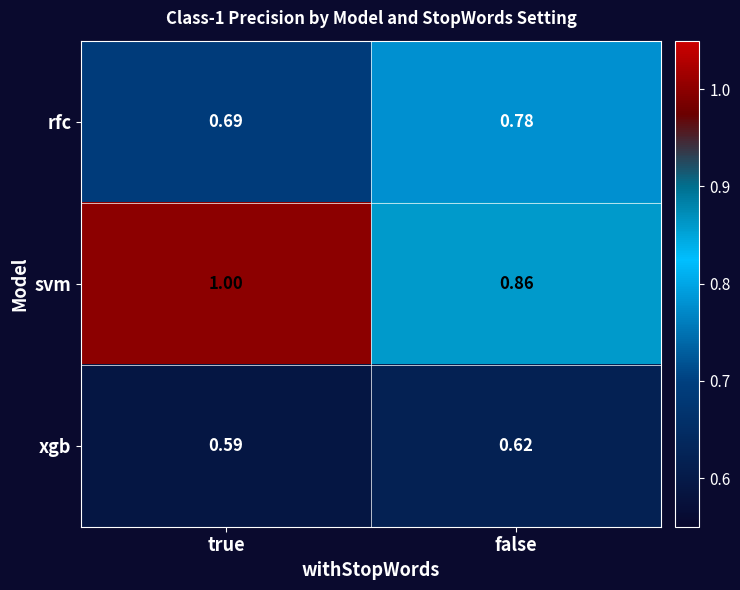

Between true and false, which series saw the biggest shift?

svm